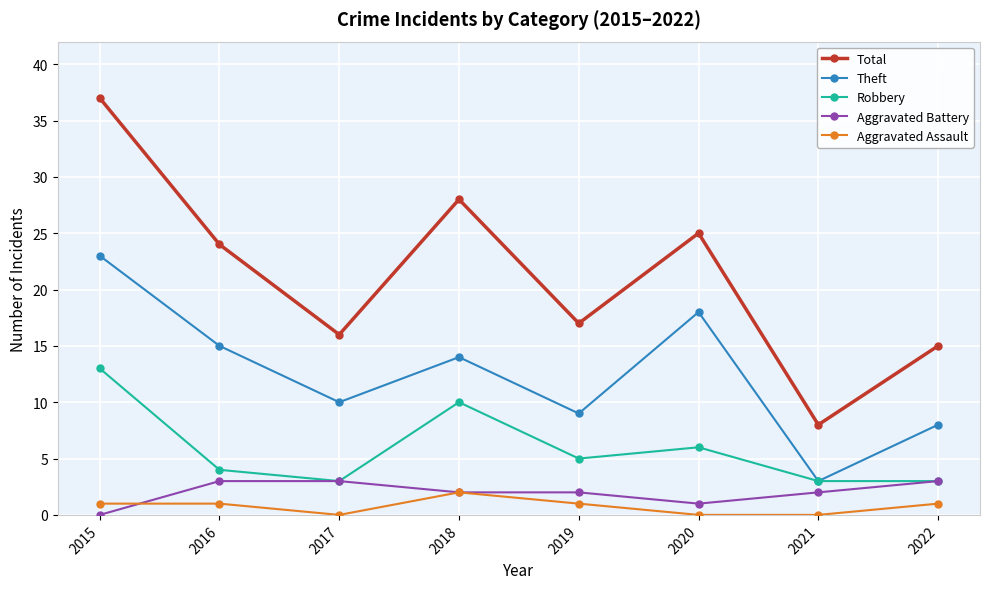

What is the difference between the maximum and second lowest values in the Aggravated Assault series?

2